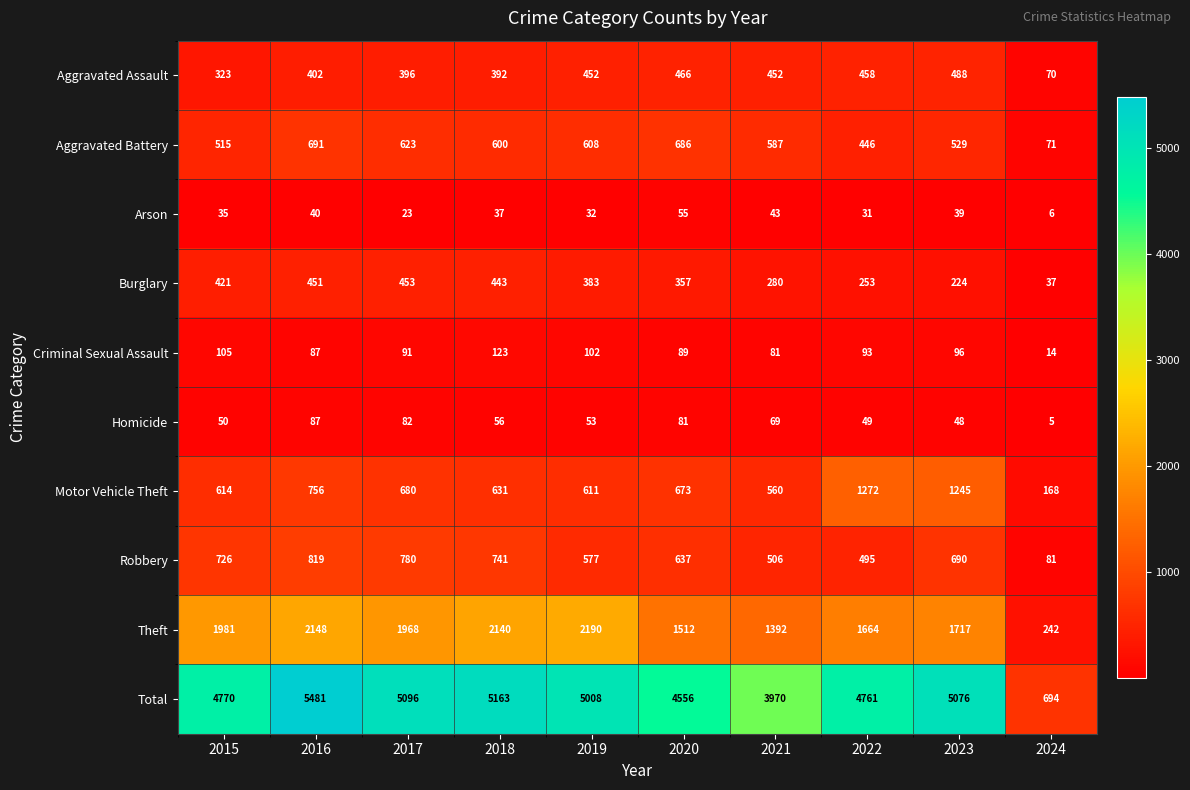

At how many categories does at least one series exceed 868?

9